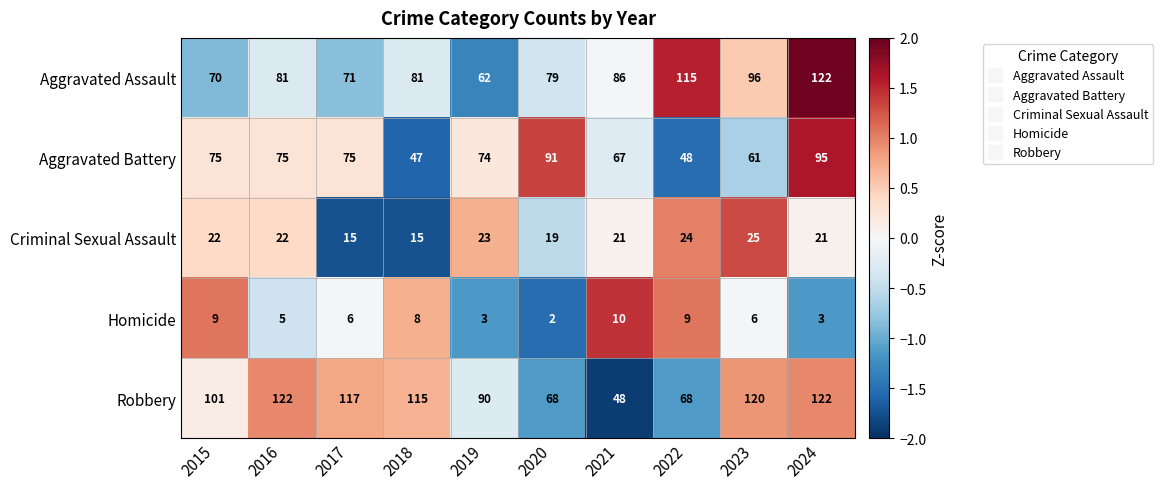

What is the sum of all Criminal Sexual Assault values?

207